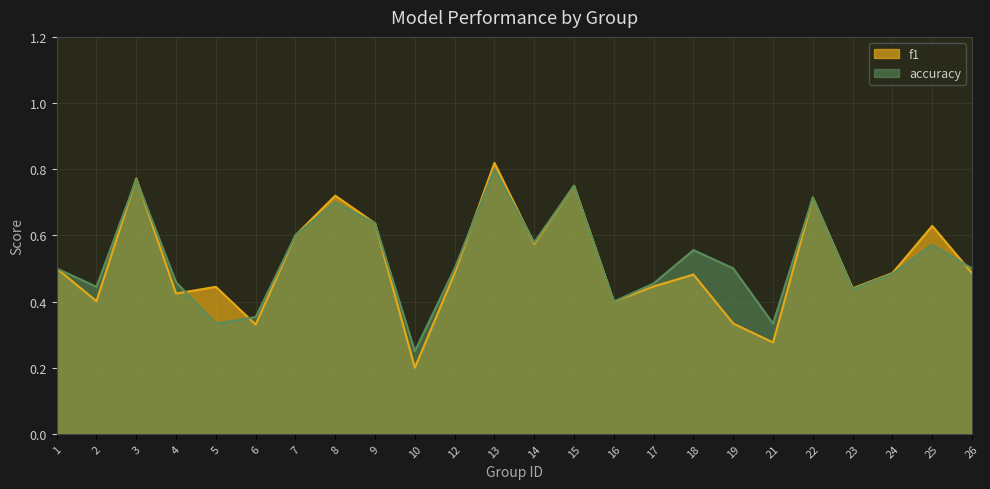

Reading left to right, list all the values displayed in this chart.

f1: 1=0.5	2=0.4	3=0.8	4=0.4	5=0.4	6=0.3	7=0.6	8=0.7	9=0.6	10=0.2	12=0.5	13=0.8	14=0.6	15=0.8	16=0.4	17=0.4	18=0.5	19=0.3	21=0.3	22=0.7	23=0.4	24=0.5	25=0.6	26=0.5
accuracy: 1=0.5	2=0.4	3=0.8	4=0.5	5=0.3	6=0.4	7=0.6	8=0.7	9=0.6	10=0.2	12=0.5	13=0.8	14=0.6	15=0.8	16=0.4	17=0.5	18=0.6	19=0.5	21=0.3	22=0.7	23=0.4	24=0.5	25=0.6	26=0.5